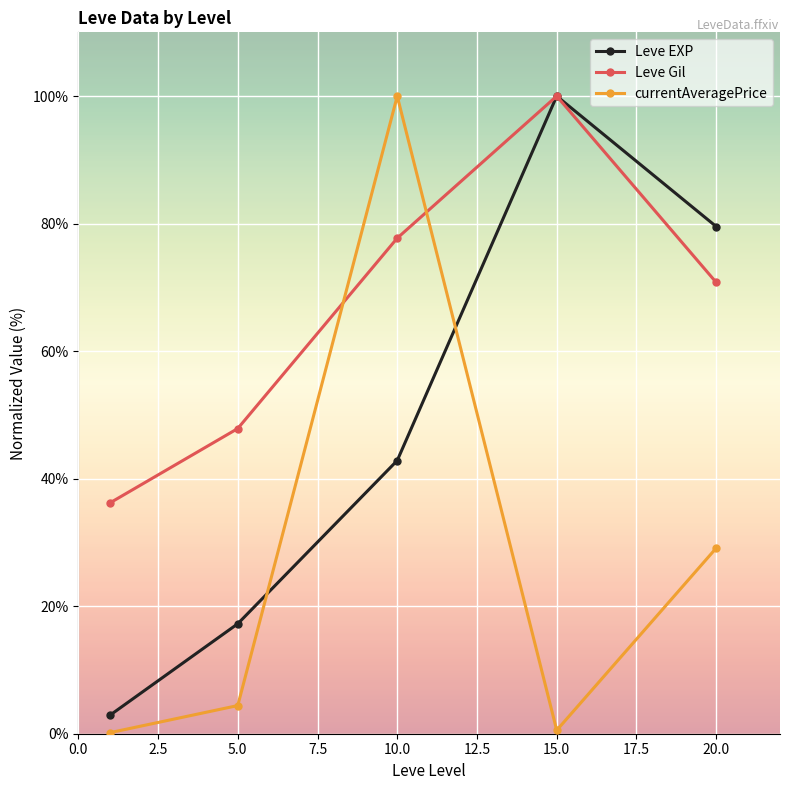

What is the greatest value displayed?

100.0